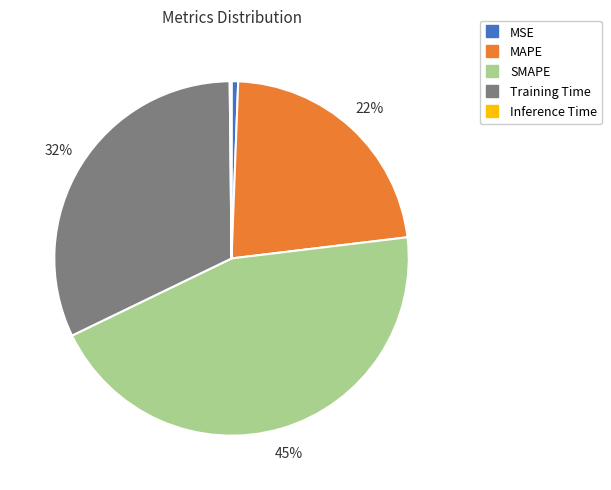

Is MSE the majority of the pie?

No